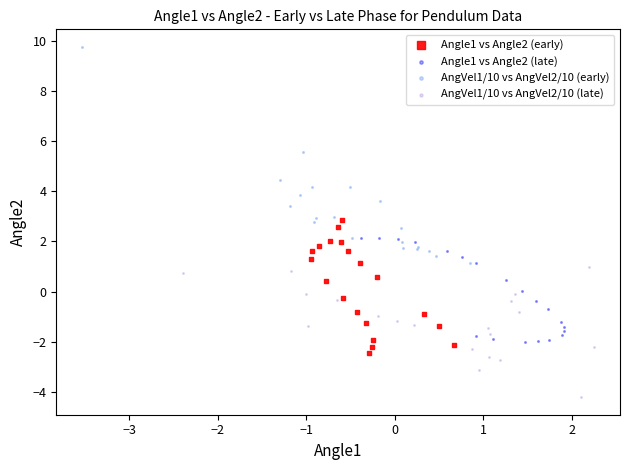

Which series reaches the minimum Y coordinate?

AngVel1/10 vs AngVel2/10 (late)